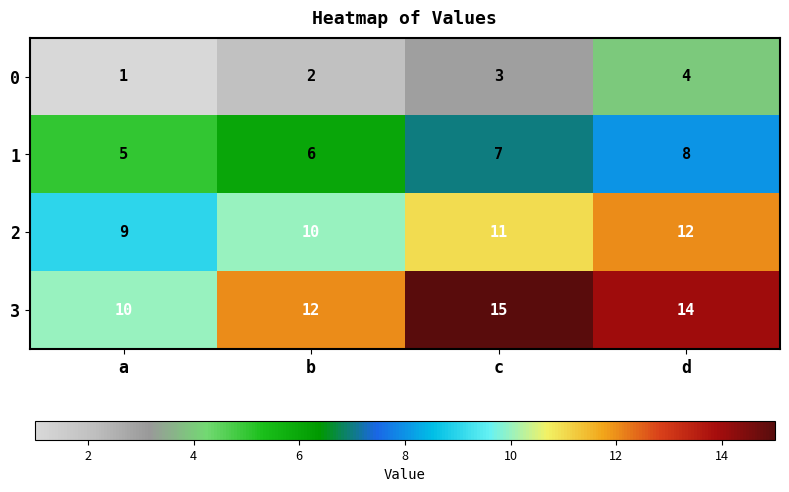

List the series in order of their overall mean, lowest first.

0, 1, 2, 3